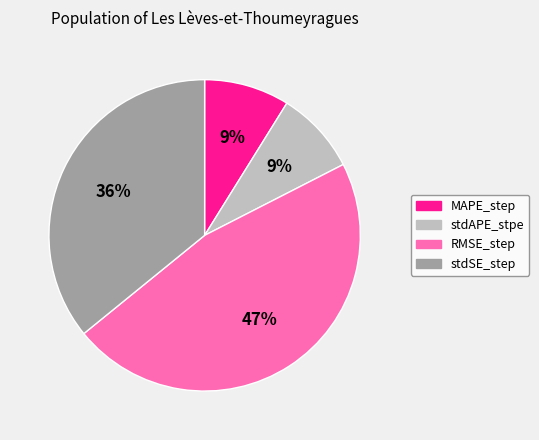

Is it true that stdSE_step is 49% of the pie?

False